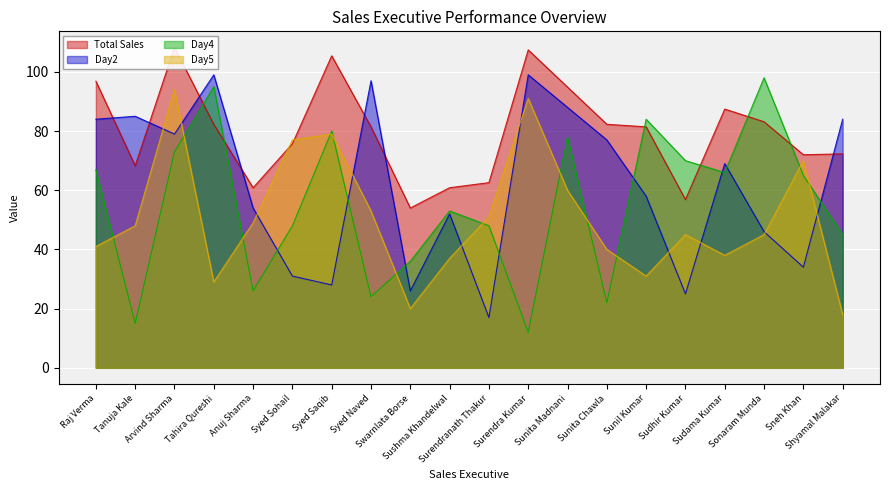

At how many categories does at least one series exceed 15?

20